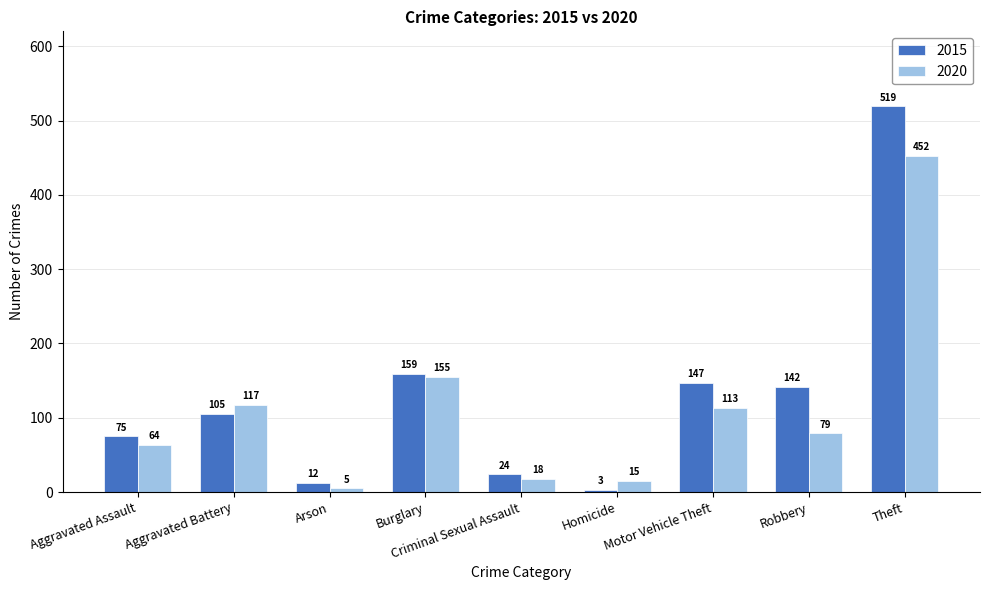

Reading left to right, extract all data points from this chart.

2015: 75	105	12	159	24	3	147	142	519
2020: 64	117	5	155	18	15	113	79	452